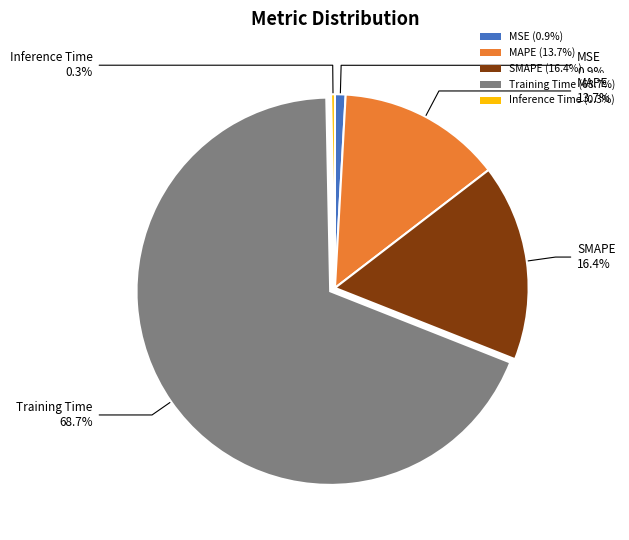

Rank the categories by value from highest to lowest.

Training Time, SMAPE, MAPE, MSE, Inference Time